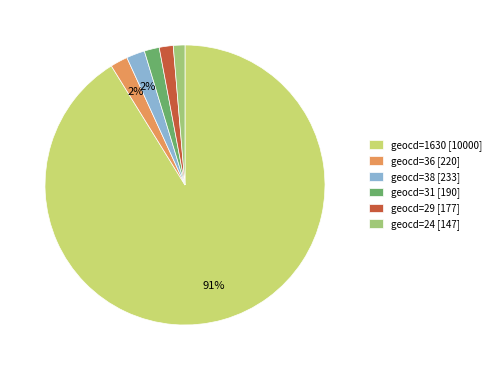

Is there a majority slice in this chart?

Yes